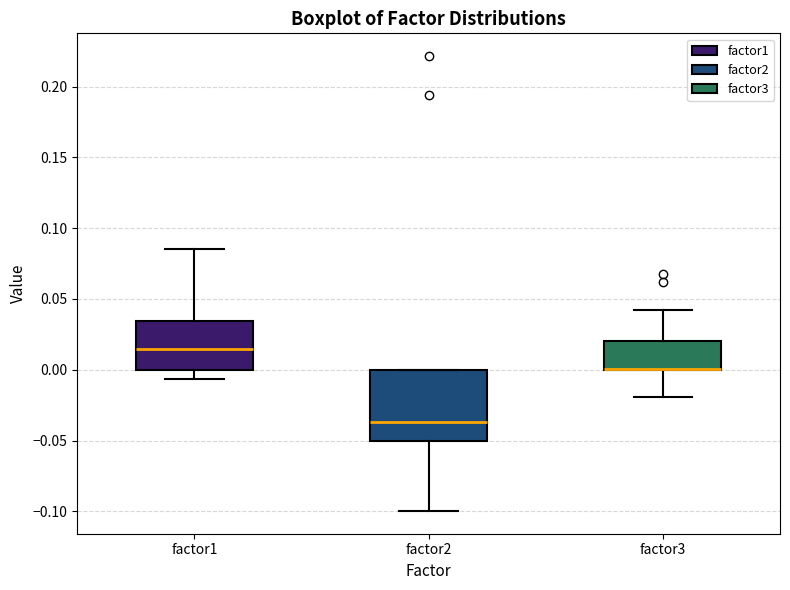

Which box is the tallest, from its lower edge to its upper edge?

factor2